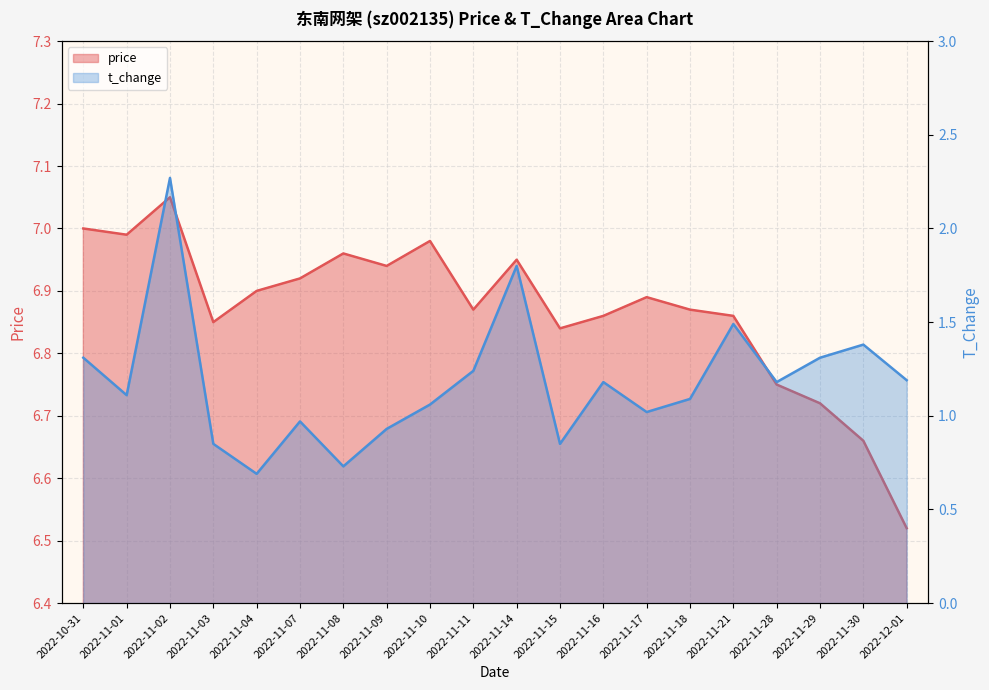

What is the difference between the highest and lowest values at 2022-11-30?

5.3